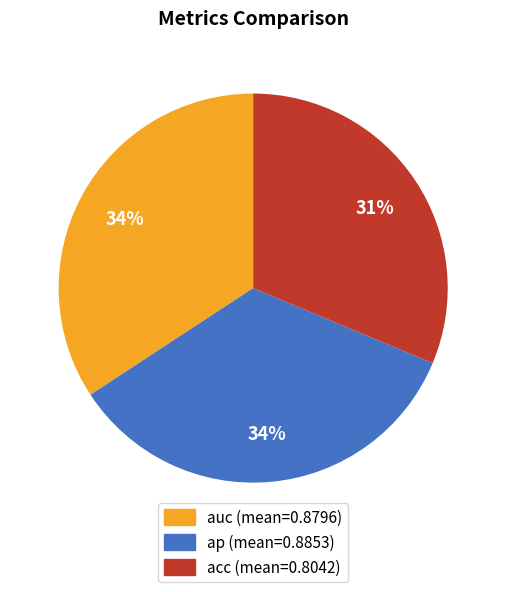

To the nearest percent, what is the difference between the auc and acc slice percentages?

3%